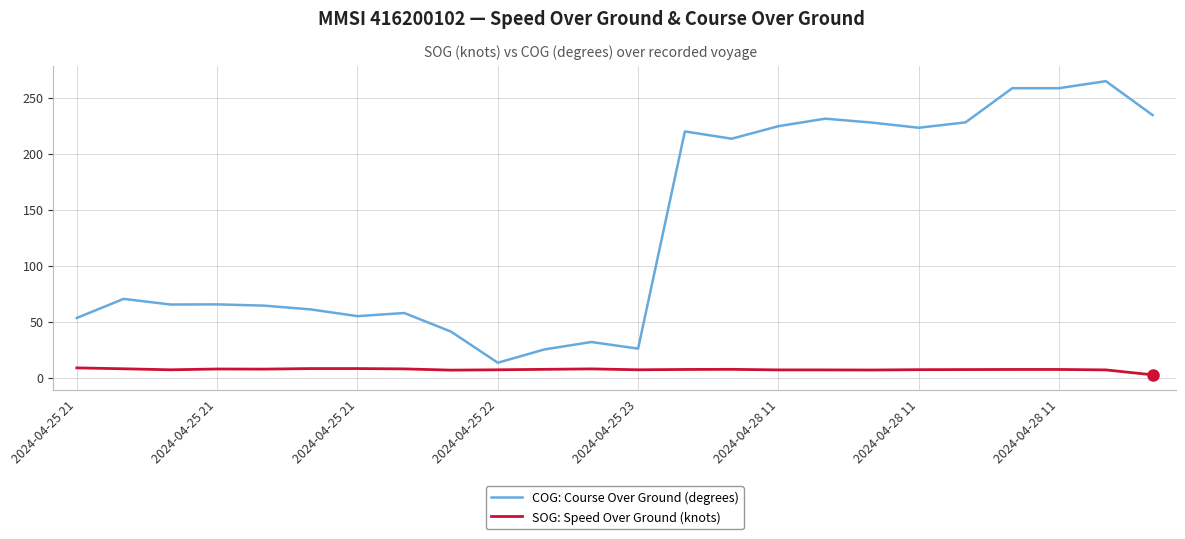

Which series has the largest range (max minus min)?

COG: Course Over Ground (degrees)